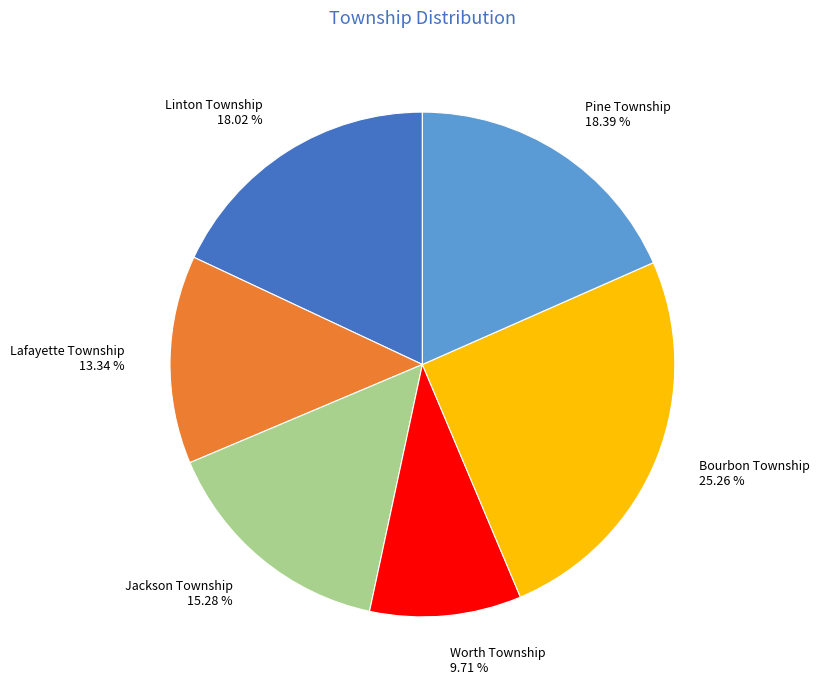

True or false: Pine Township accounts for 12% of the total.

False